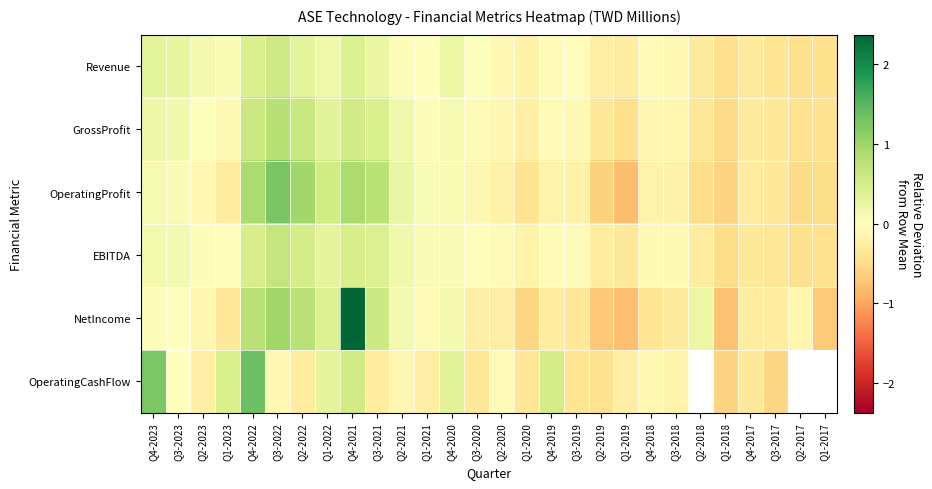

Rank the categories by EBITDA value from lowest to highest.

Q1-2018, Q2-2017, Q1-2017, Q3-2017, Q1-2019, Q4-2017, Q2-2018, Q2-2019, Q1-2020, Q4-2018, Q3-2018, Q3-2019, Q2-2020, Q4-2019, Q1-2023, Q3-2020, Q2-2023, Q4-2020, Q1-2021, Q3-2023, Q4-2023, Q2-2021, Q1-2022, Q3-2021, Q4-2021, Q4-2022, Q2-2022, Q3-2022